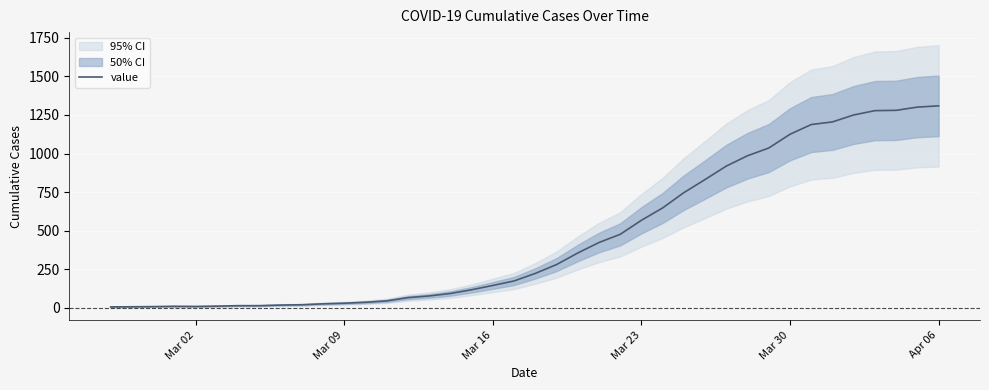

What is the greatest value displayed?

1309